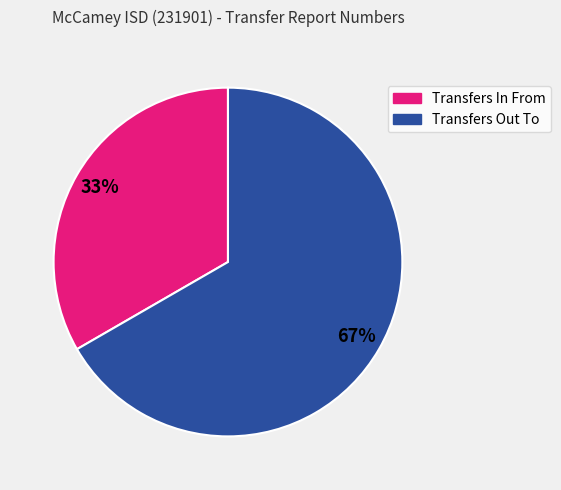

To the nearest percent, what portion does Transfers In From represent?

33%